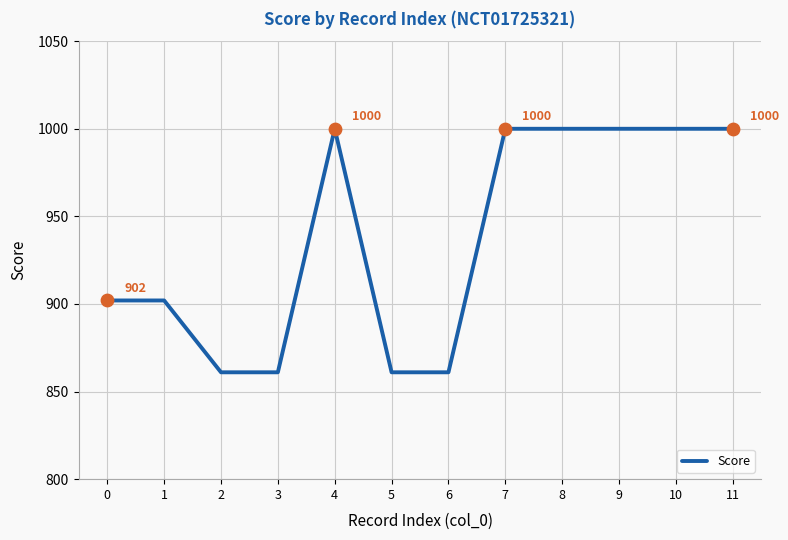

Approximately how many times larger is the value at 2 compared to 4?

0.9